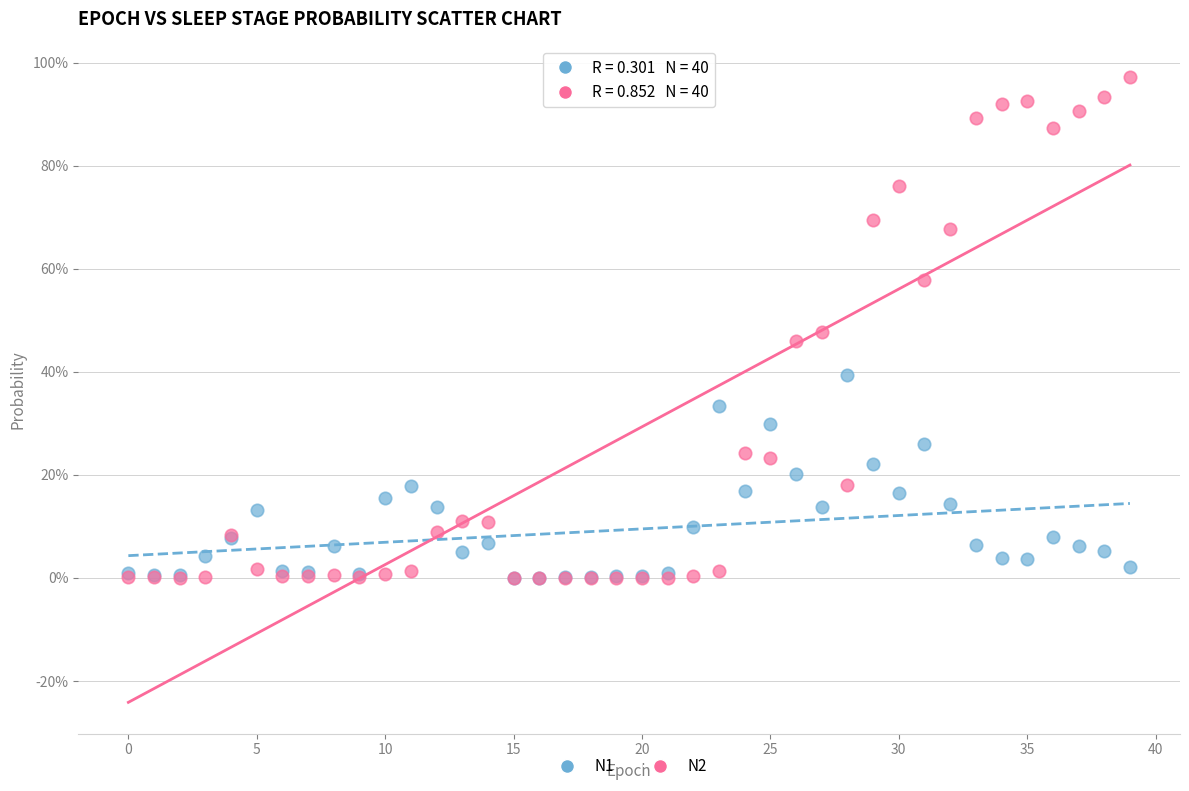

What are all the series names shown in the legend?

N1, N2